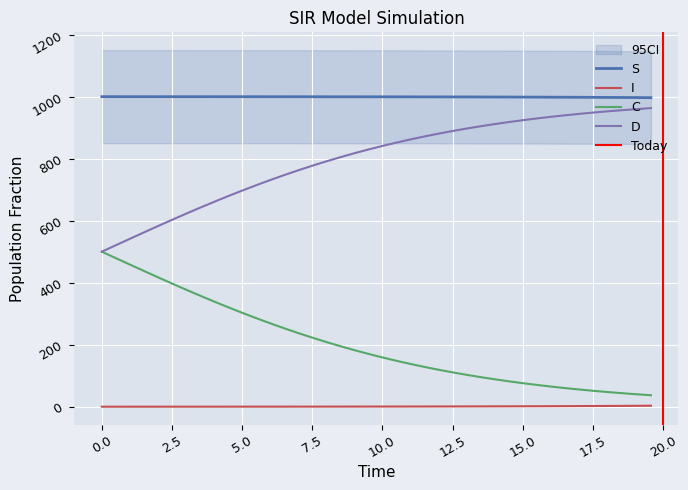

What is the minimum value for D?

500.0